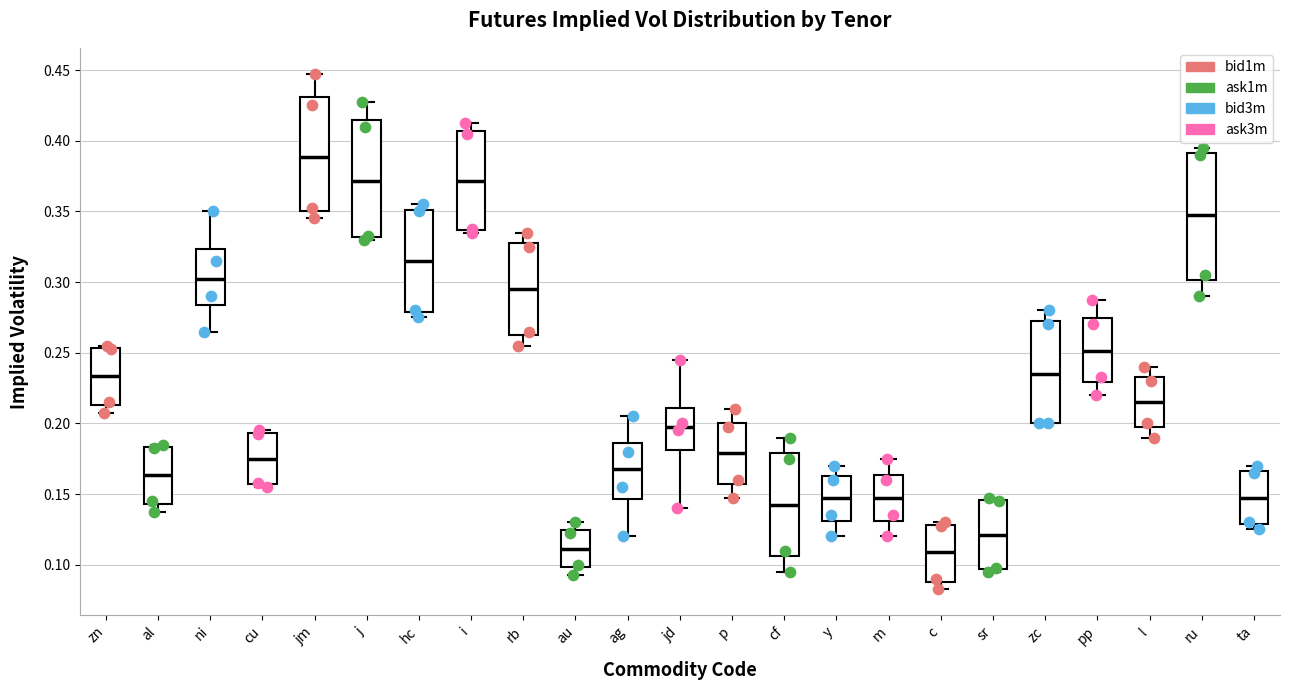

Comparing the boxes themselves (not the whiskers), which one is the tallest?

ru